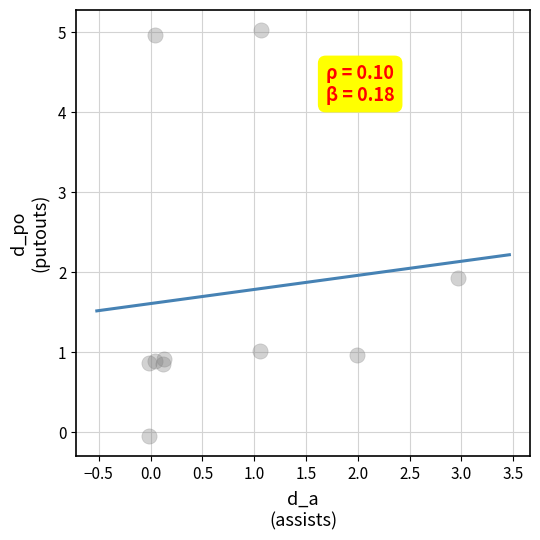

What Y value in the scatter plot is closest to 2?

1.9